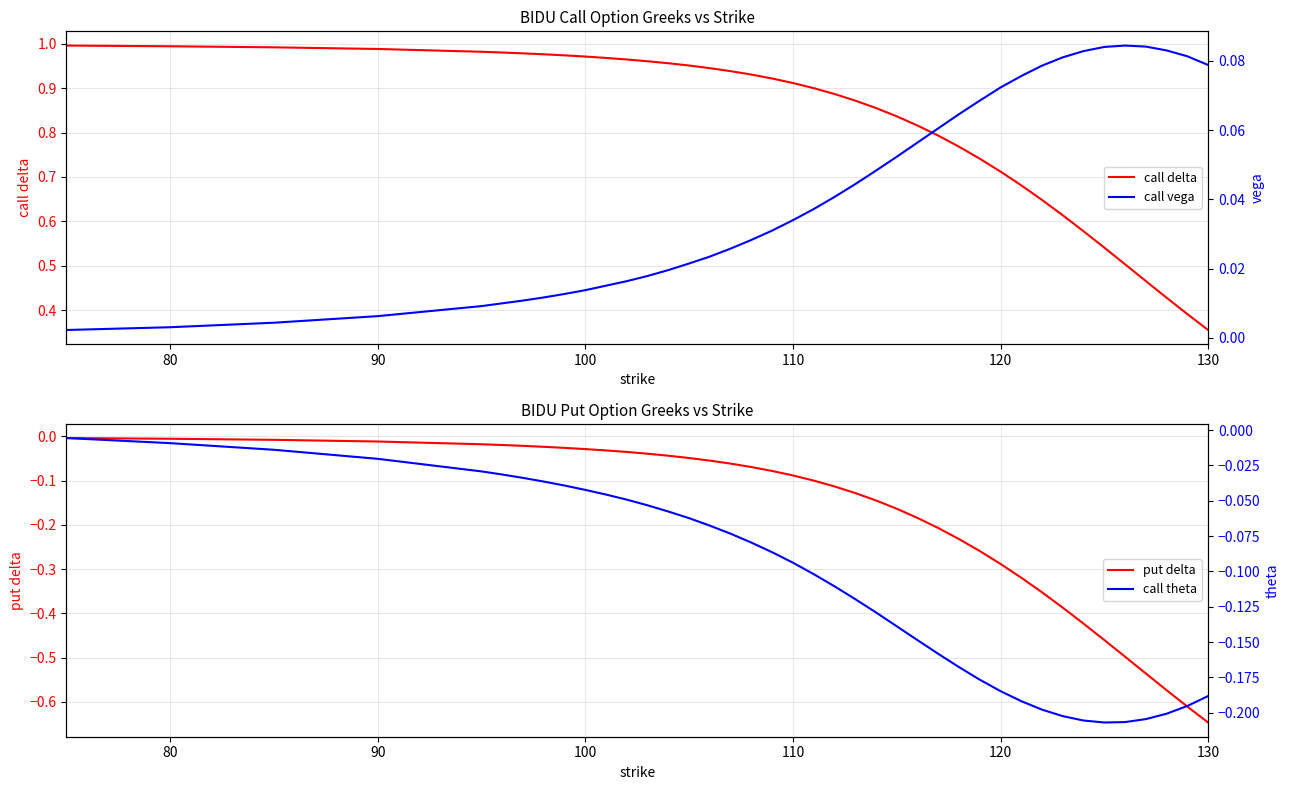

The call delta series shows 0.2 at 110. True or false?

False